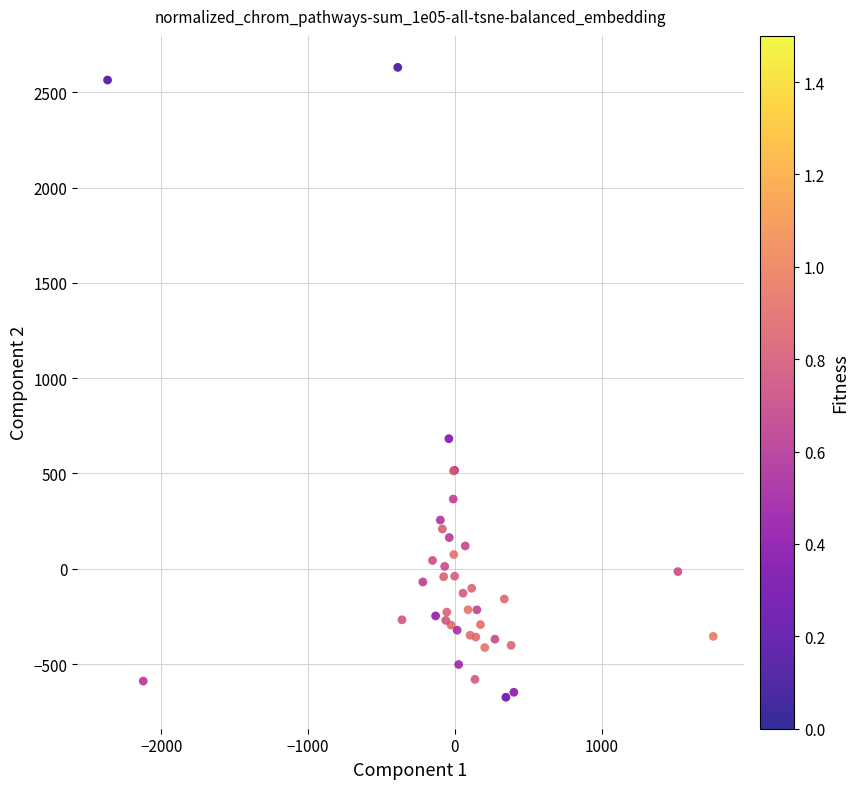

What Y value in the scatter plot is closest to 978?

682.6